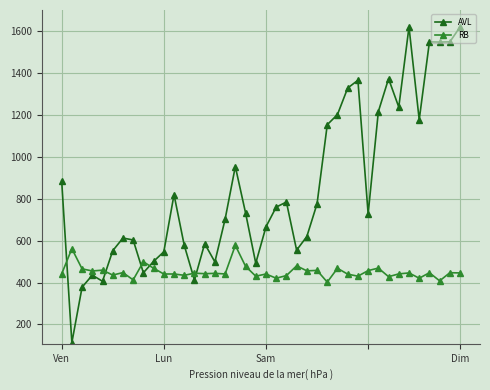

After their last crossing, which series has the higher values: RB or AVL?

AVL